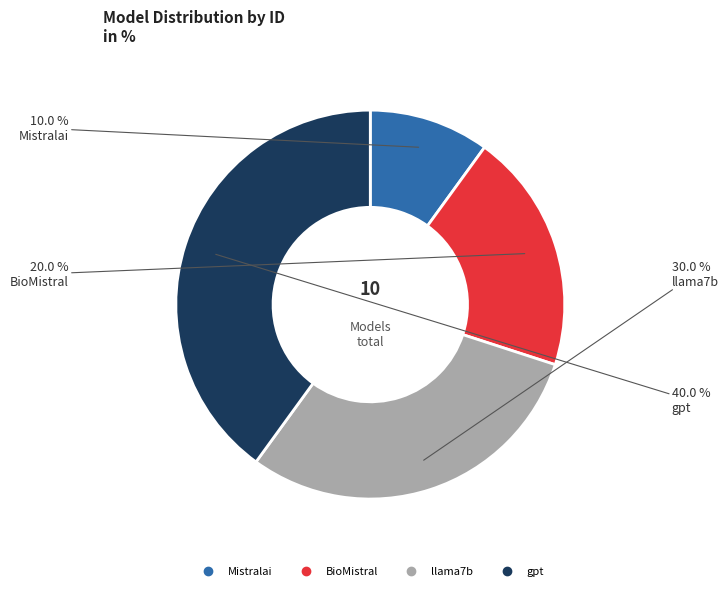

How many segments does this pie chart have?

4